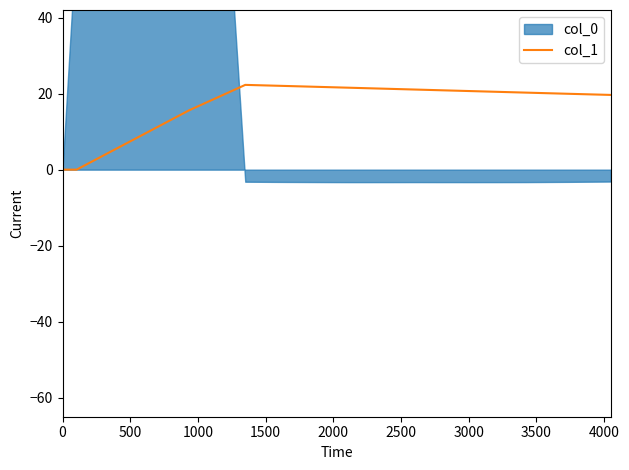

What is the average value?

17.3